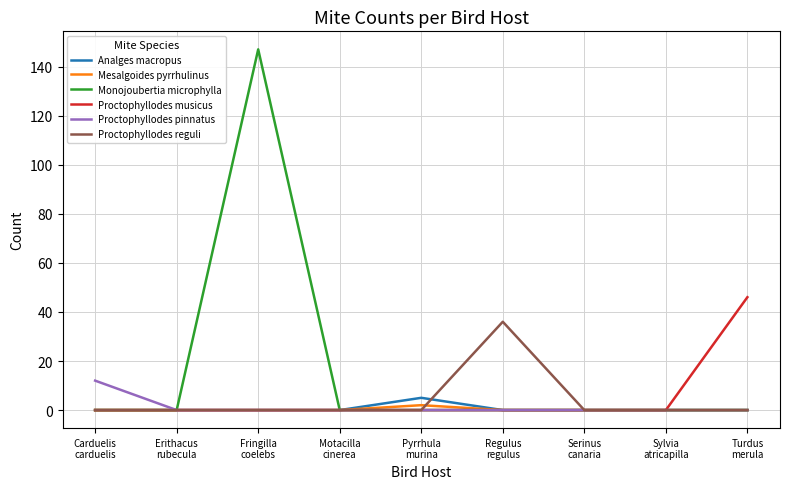

Which series has the largest total across all categories?

Monojoubertia microphylla